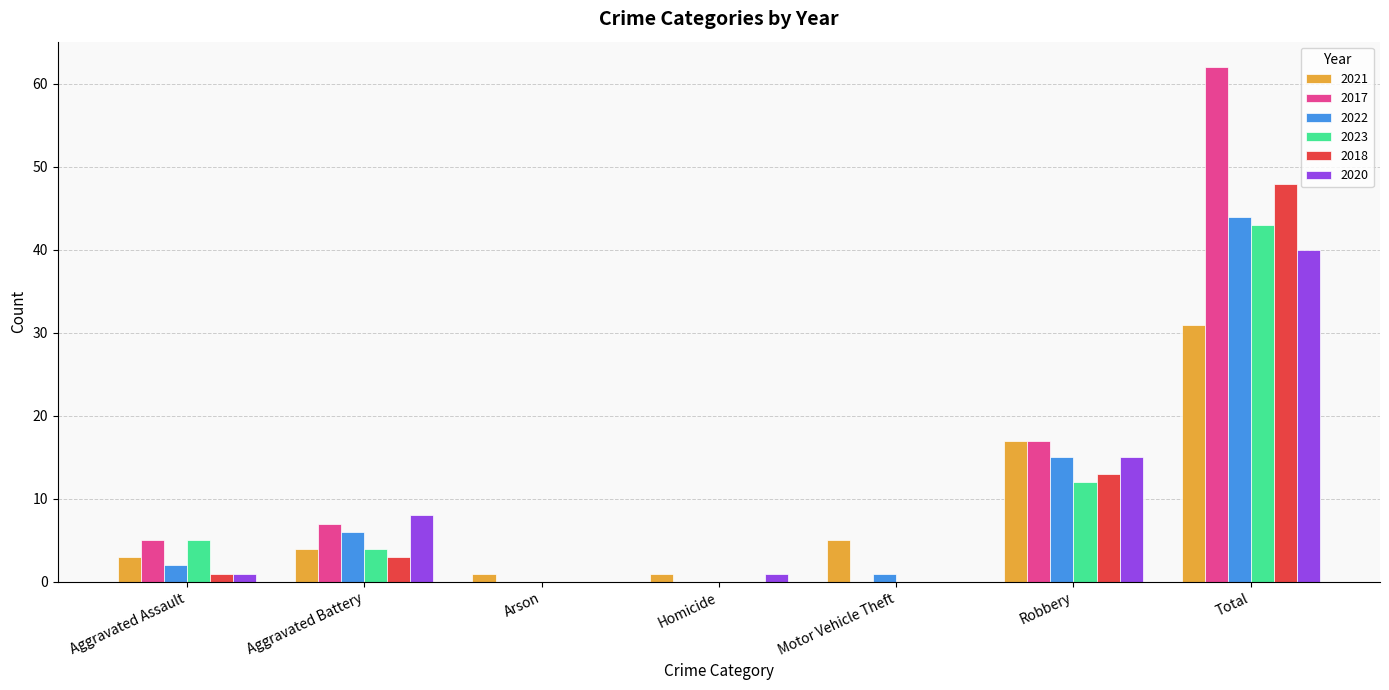

Is the value of 2018 at Homicide greater than the value of 2023 at Aggravated Battery?

No